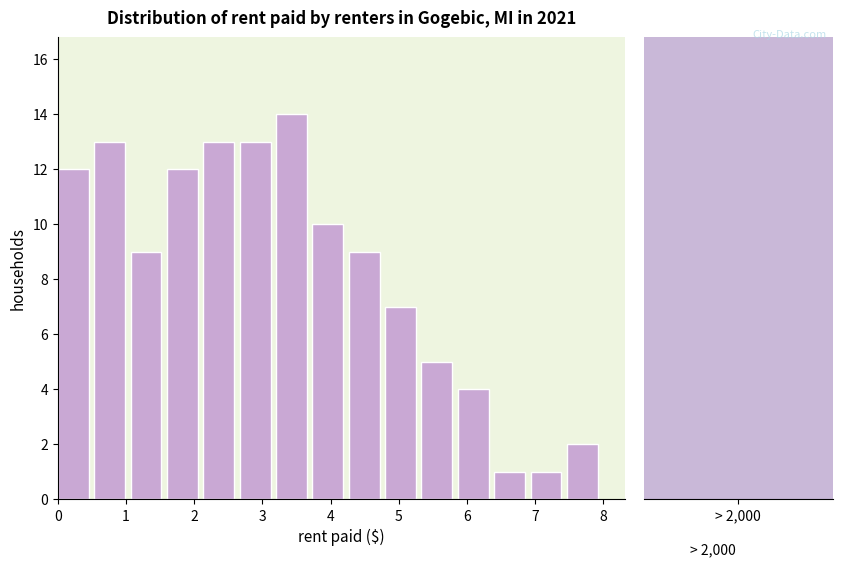

Which range on the x-axis has the tallest bar?

3.2 to 3.7